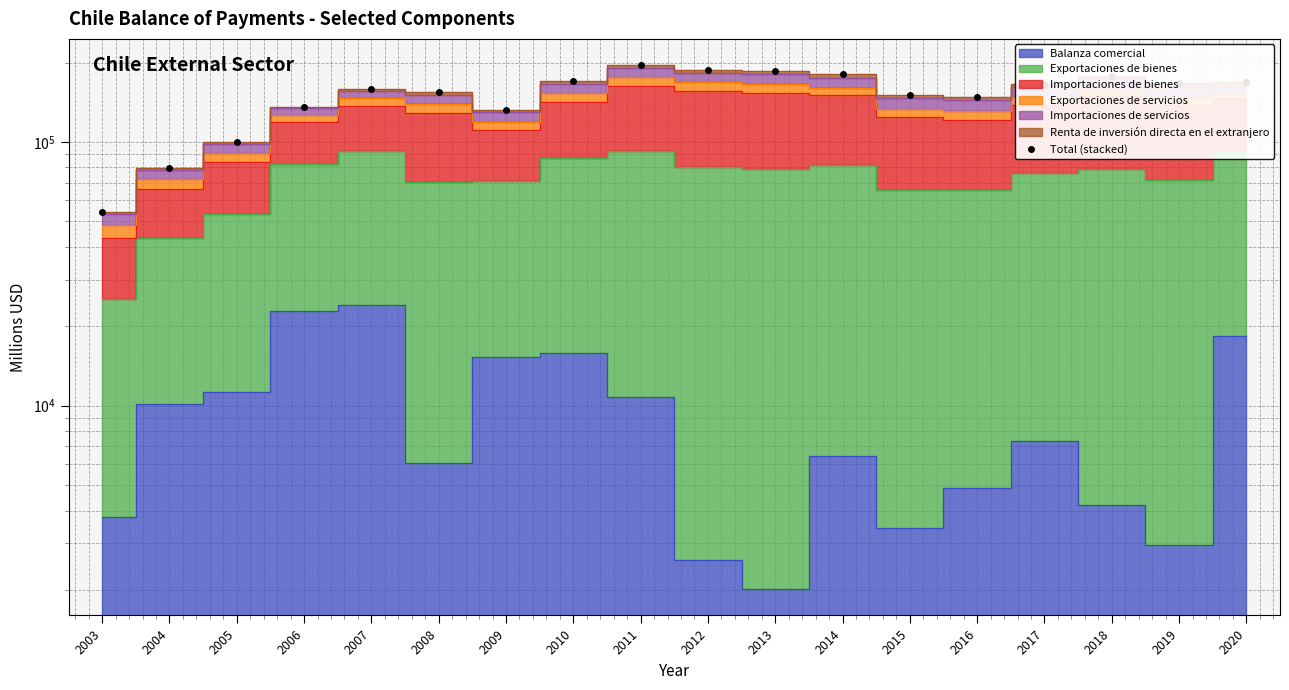

What is the smallest value displayed?

54022